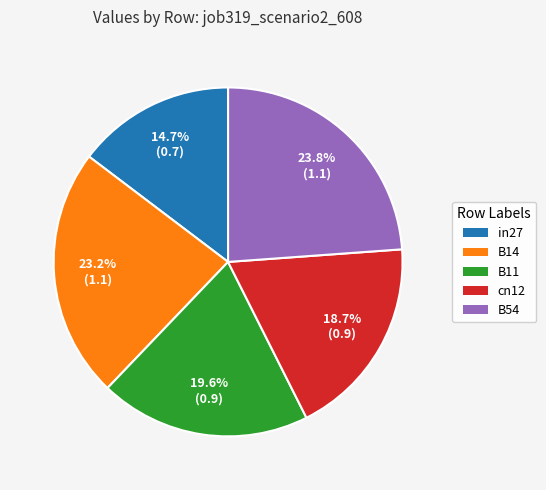

Does B11 account for over 50% of the chart?

No